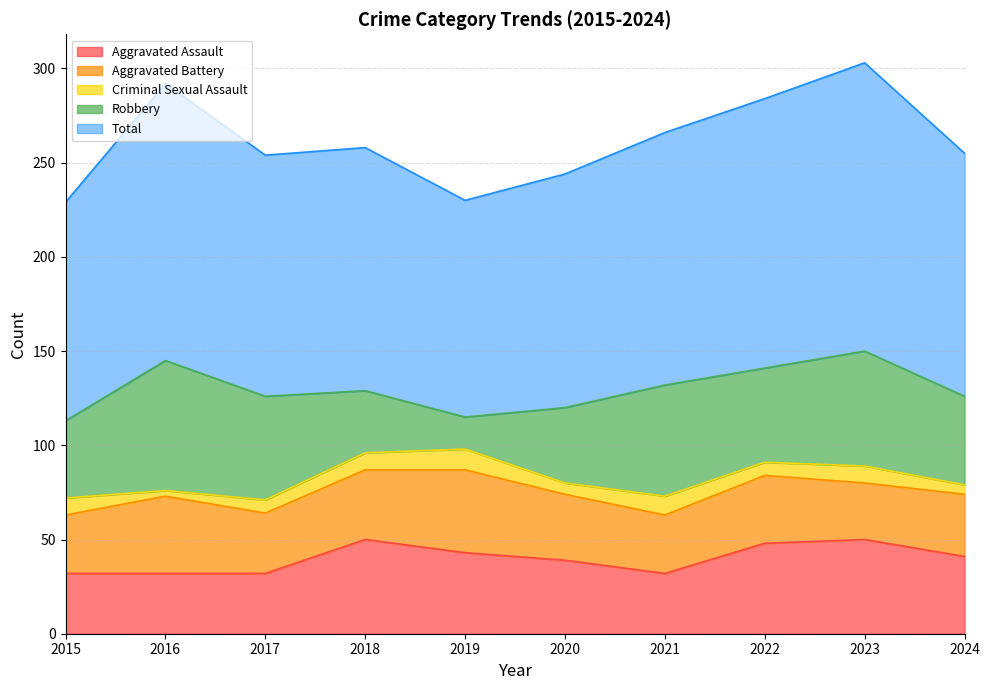

What is the value of the Robbery point at the 5th from the left?

17